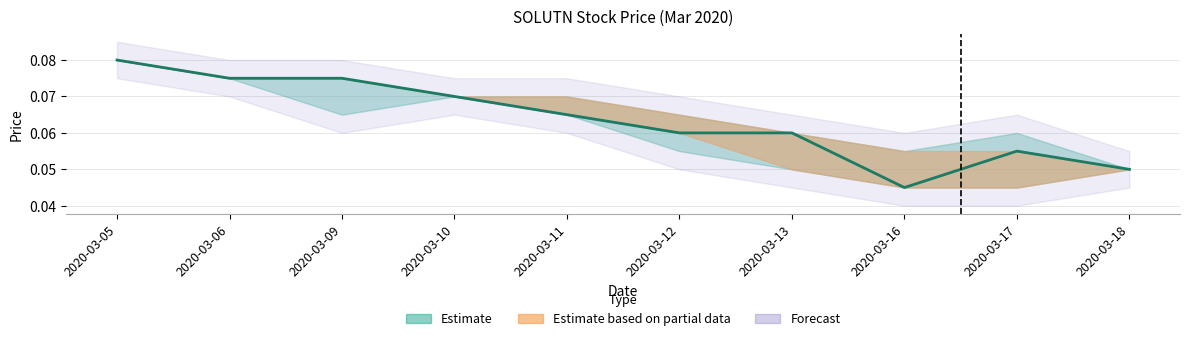

Reading left to right, extract all data points from this chart.

2020-03-05=0.1	2020-03-06=0.1	2020-03-09=0.1	2020-03-10=0.1	2020-03-11=0.1	2020-03-12=0.1	2020-03-13=0.1	2020-03-16=0.0	2020-03-17=0.1	2020-03-18=0.1